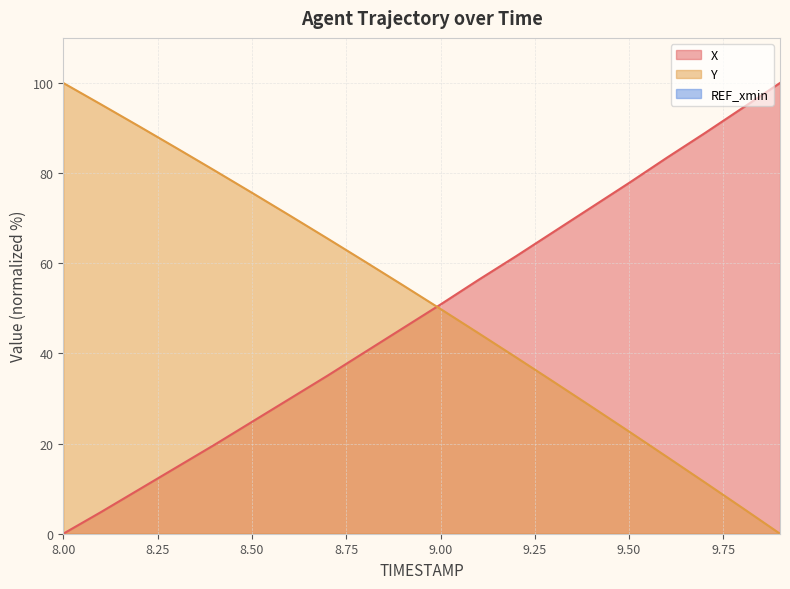

The value of Y at 9.50 is 22.7. True or false?

True